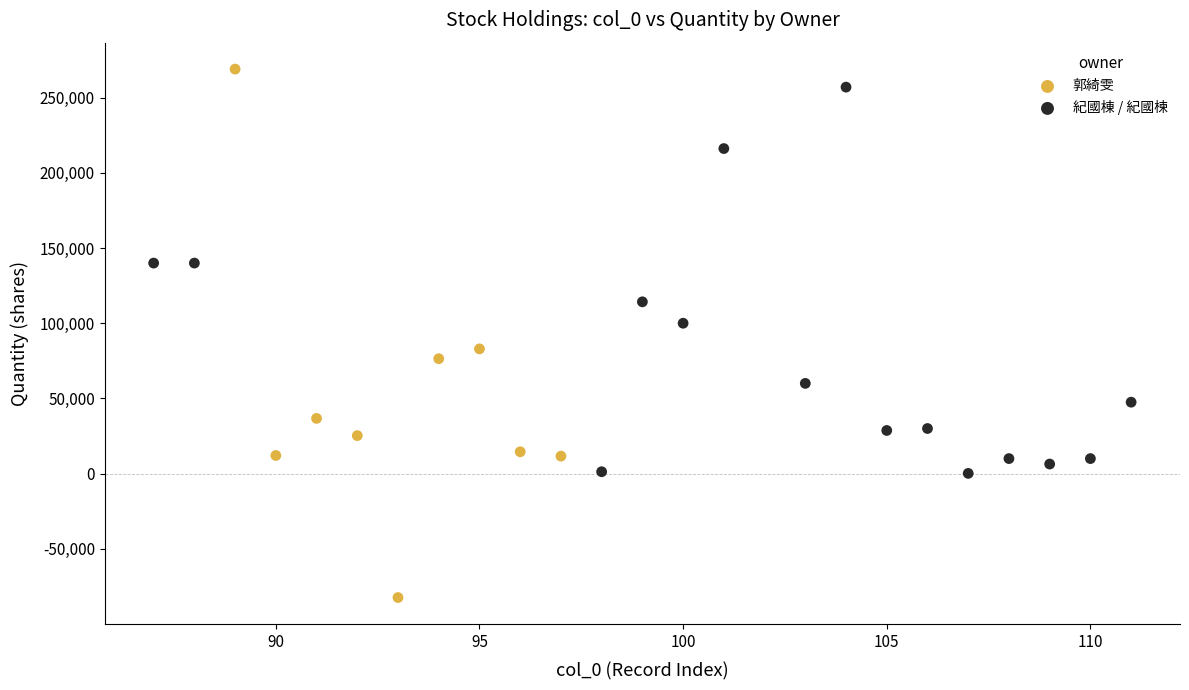

Which series has the largest Y range (max minus min)?

郭綺雯